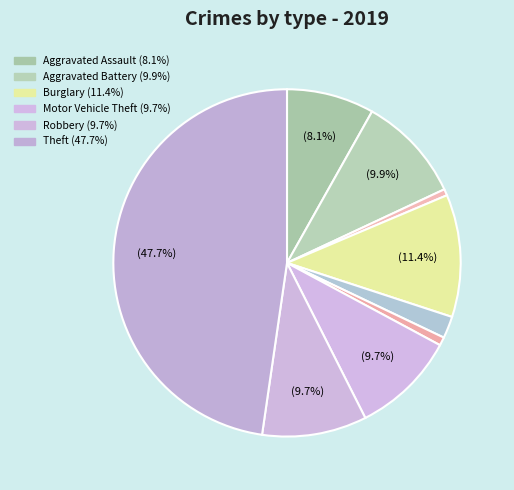

How many slices are in this pie chart?

9